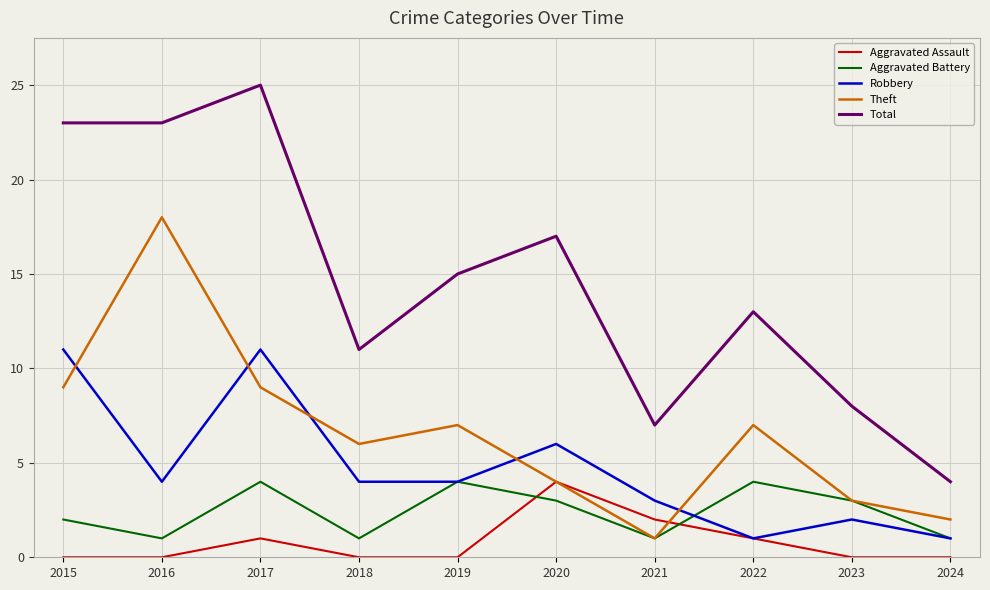

Where does the Theft series first go above 7?

2015